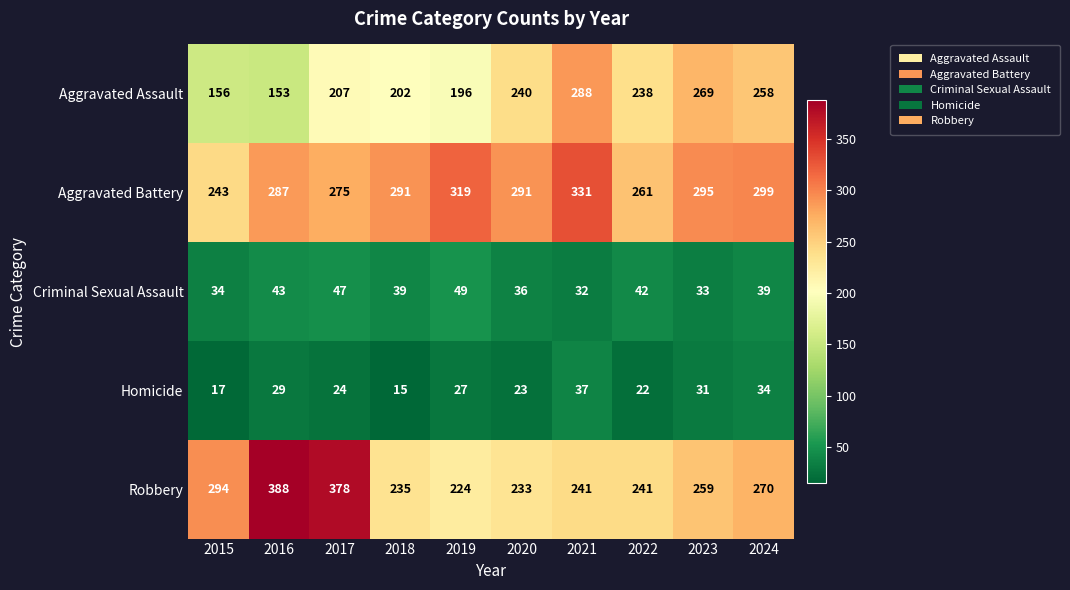

At which category does the chart reach its minimum across all series?

2018